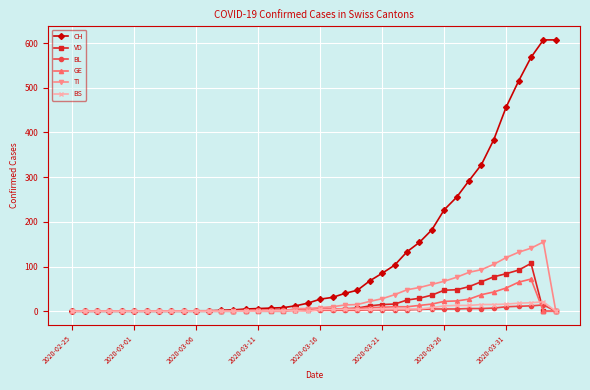

Which series has the widest spread of values?

CH